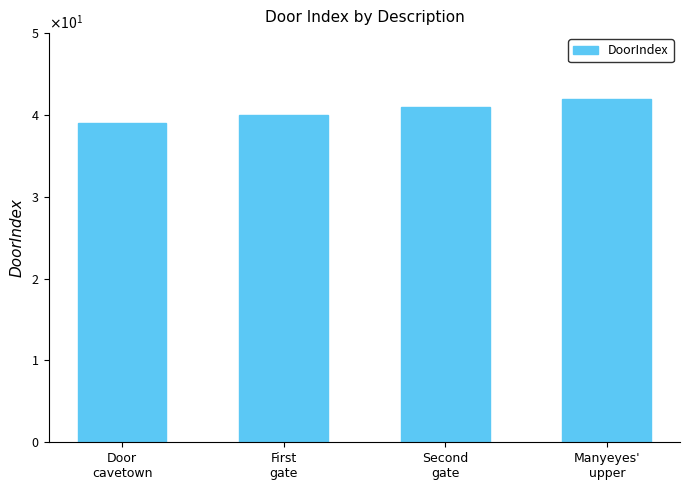

What is the maximum value shown in the chart?

42